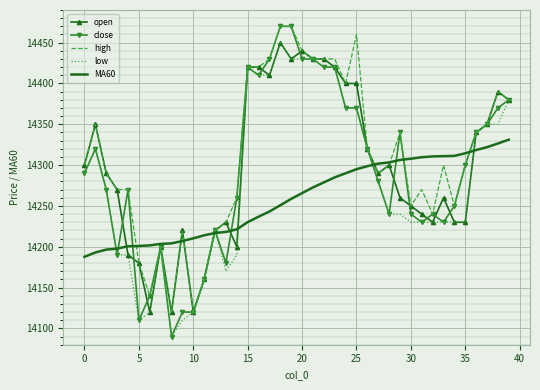

Which series has the largest range (max minus min)?

close